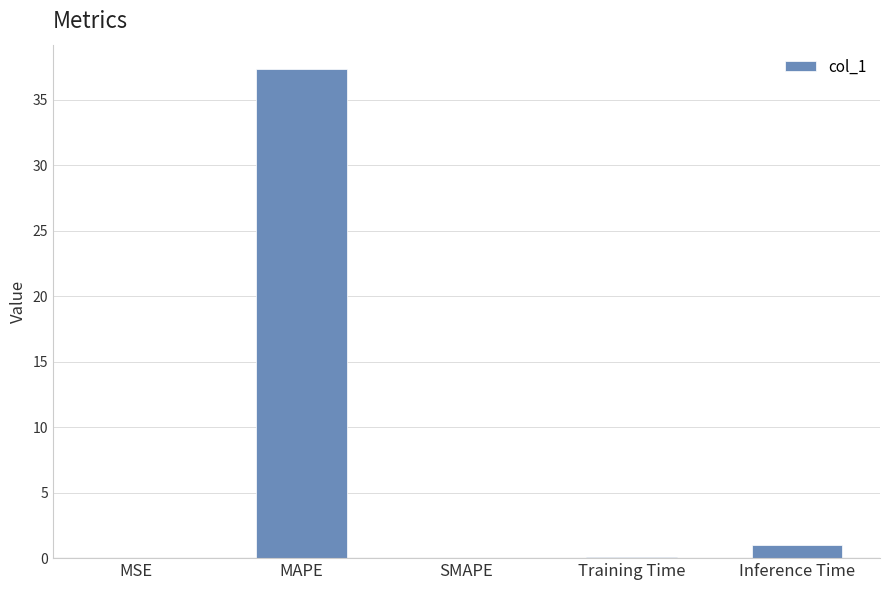

Does the chart contain stacked bars?

No